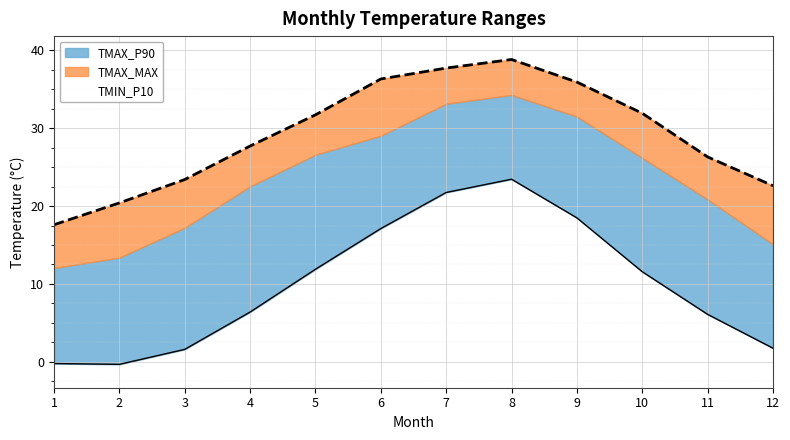

True or false: TMAX_P90 and TMIN_P10 cross at least once.

False